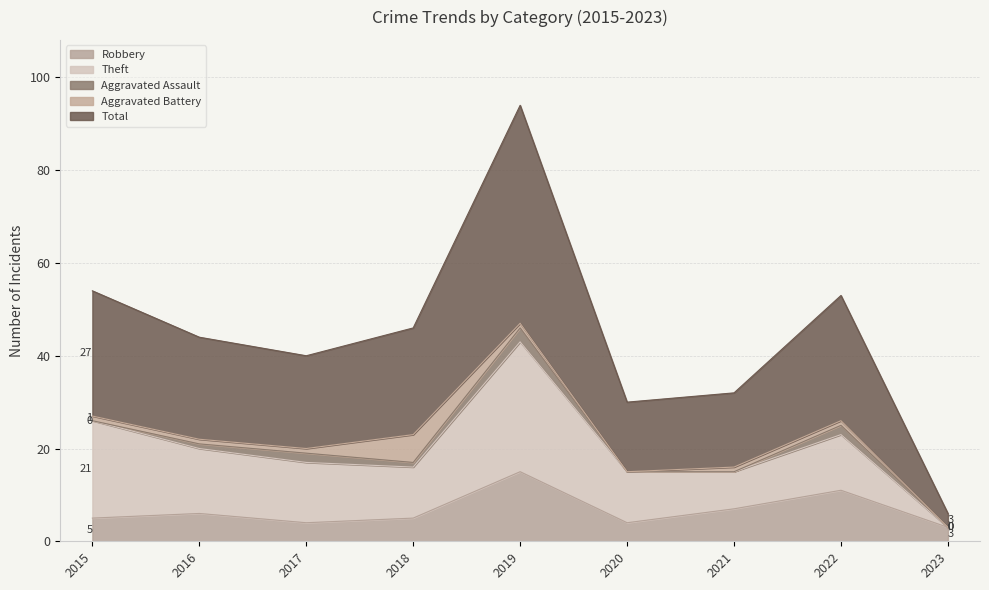

What is the highest value of the Robbery series?

15